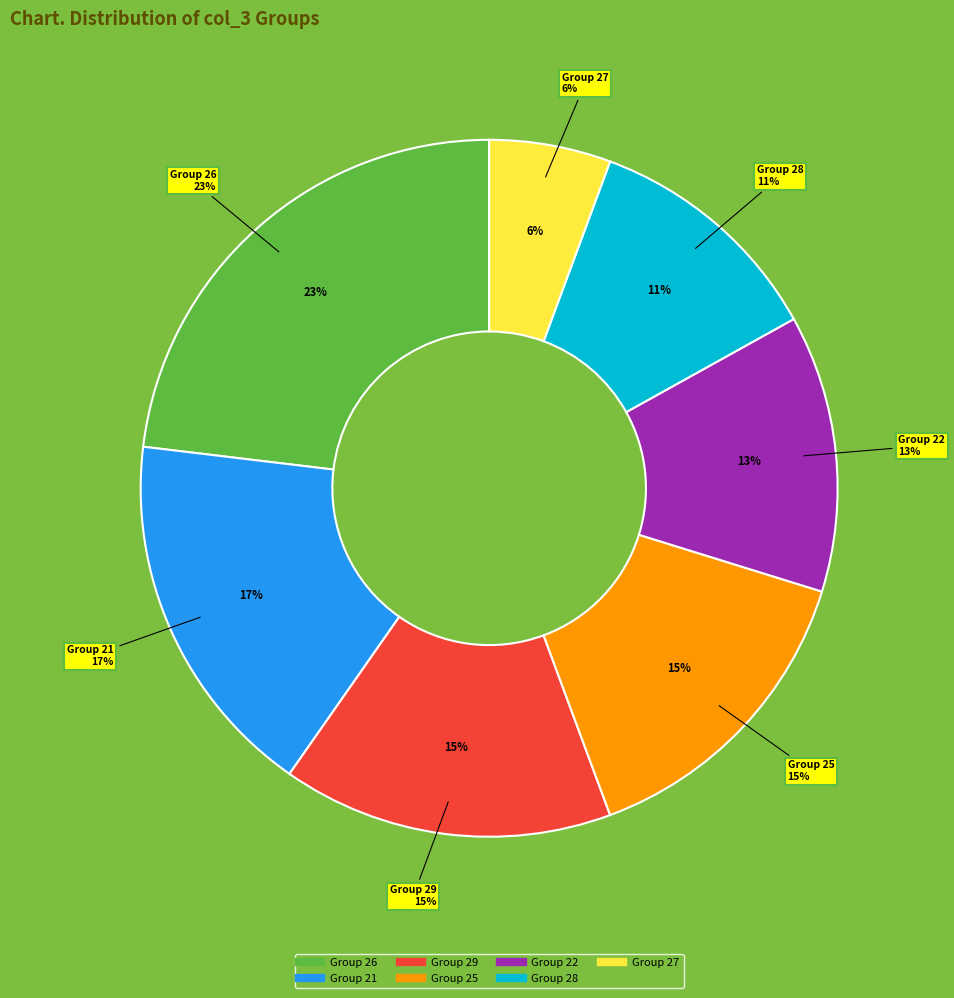

Does any single category account for the majority?

No